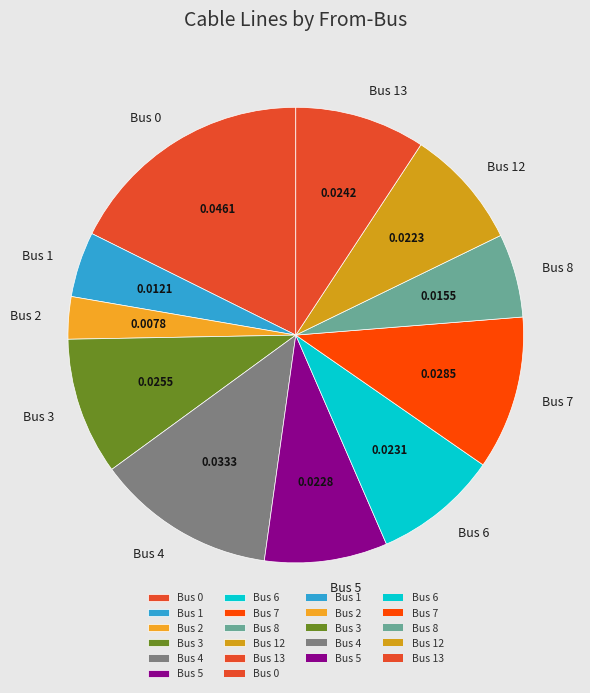

Count the number of slices in the pie.

11